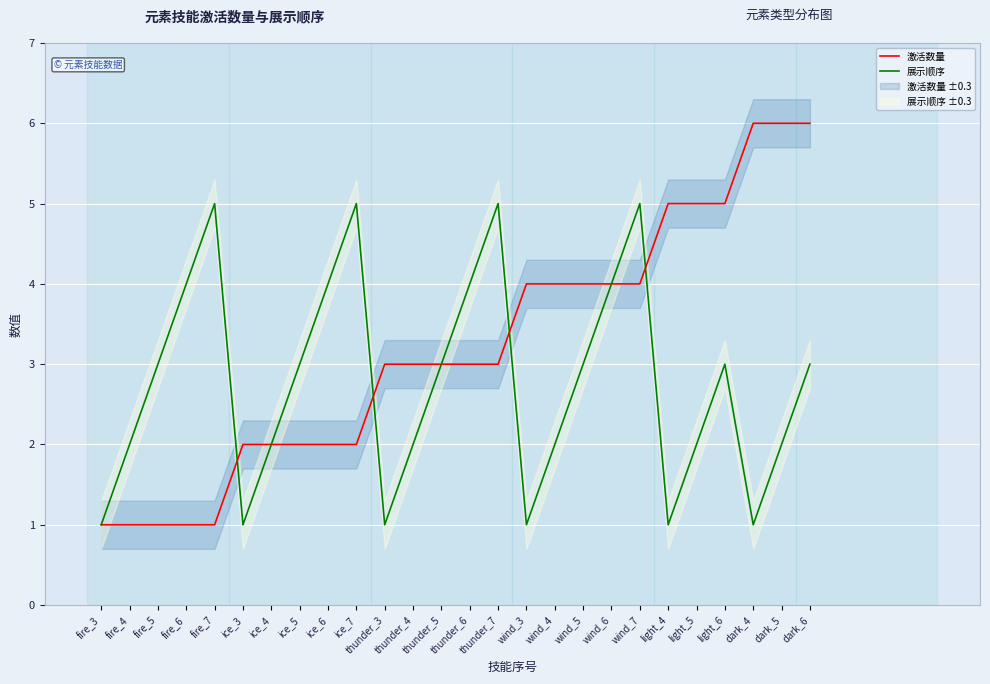

Is it true that 激活数量 equals 0 at ice_3?

False